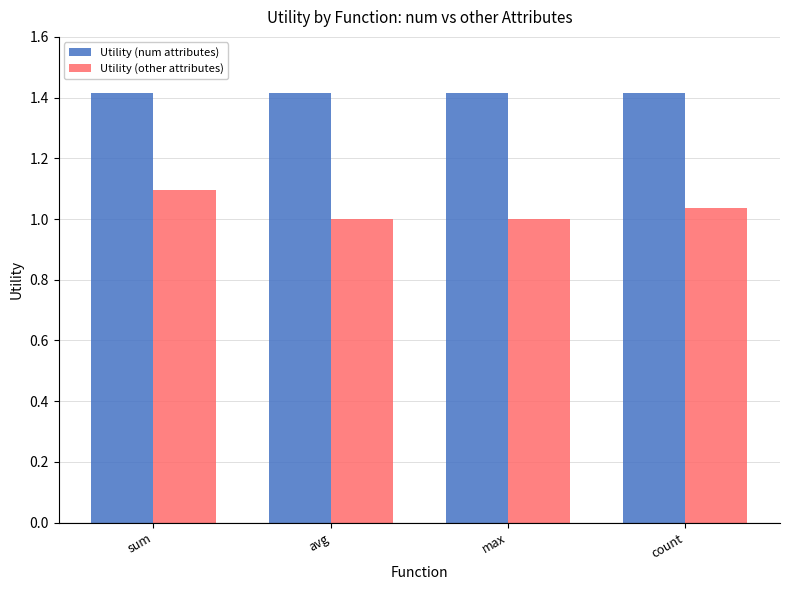

Is it true that Utility (other attributes) equals 1.7 at avg?

False